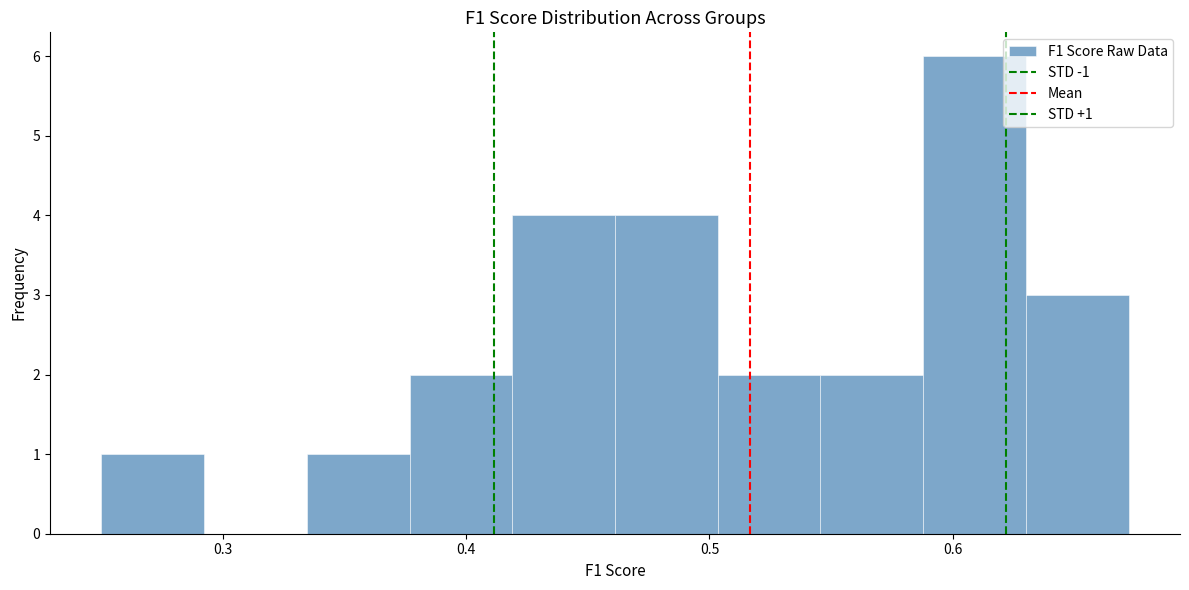

Which range on the x-axis has the tallest bar?

0.59 to 0.63